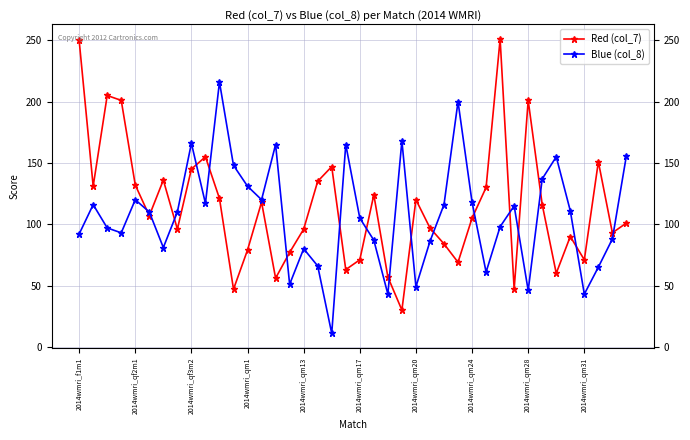

Rank the series by their maximum value, from highest to lowest.

Red (col_7), Blue (col_8)